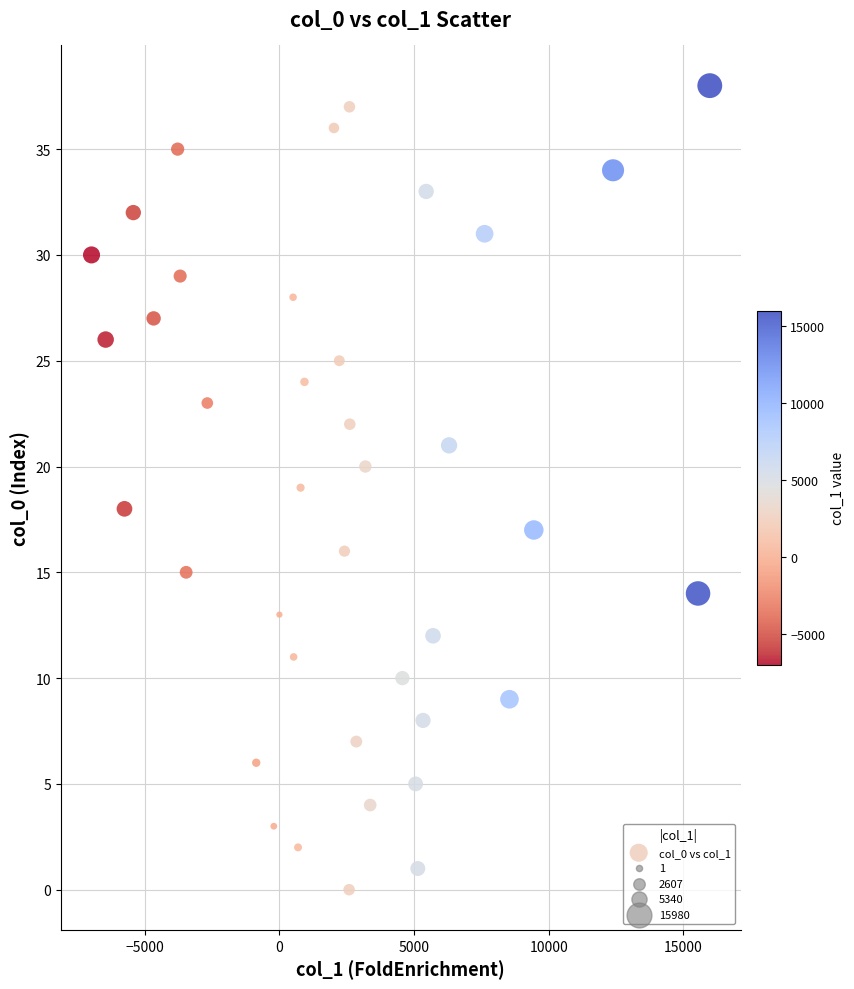

What is the range of Y values (max minus min)?

38